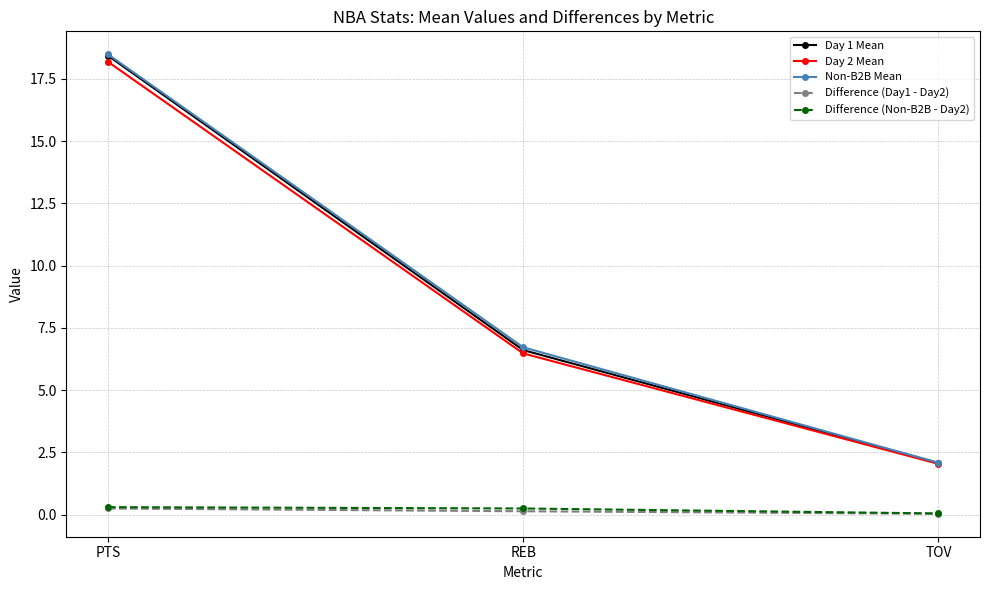

List the labels in order of Day 1 Mean value, smallest first.

TOV, REB, PTS